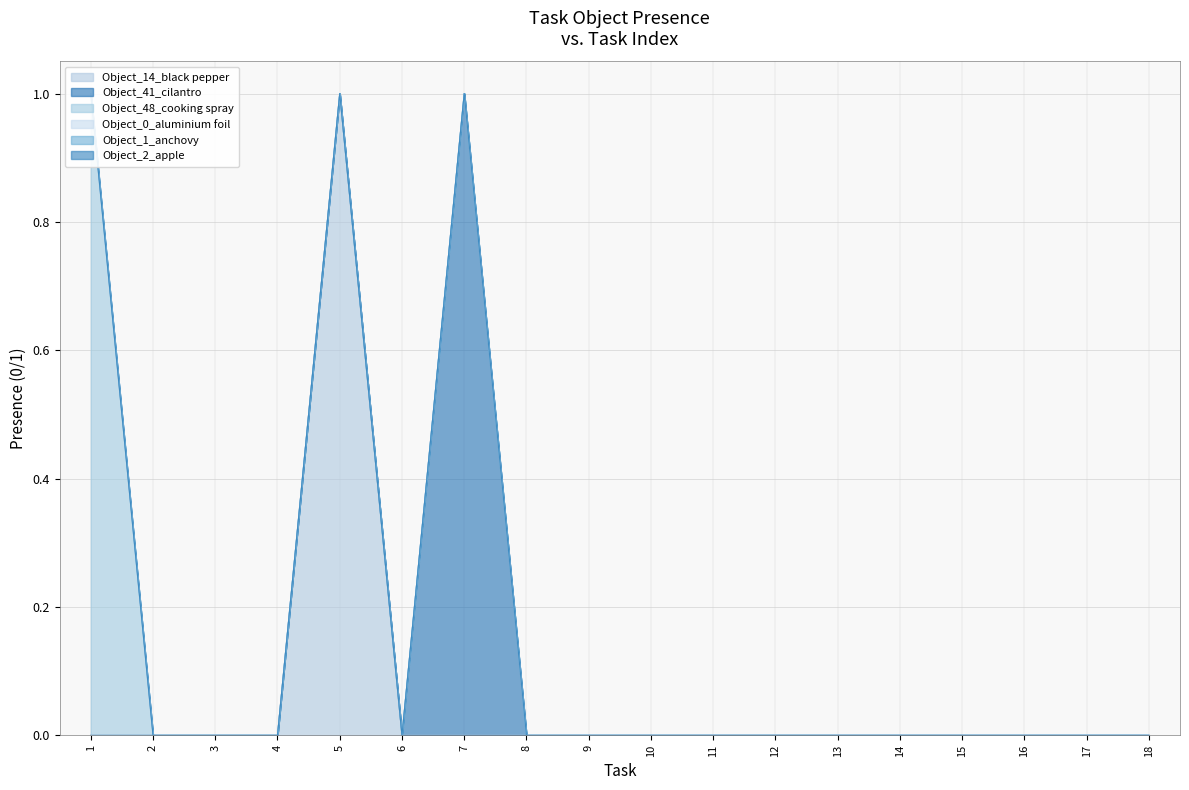

Where is Object_0_aluminium foil nearest to the value 0?

1